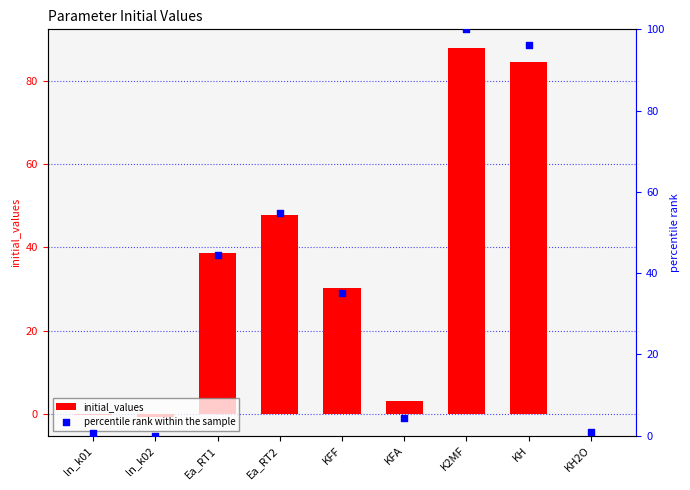

What is the total value across all series at ln_k01?

0.5